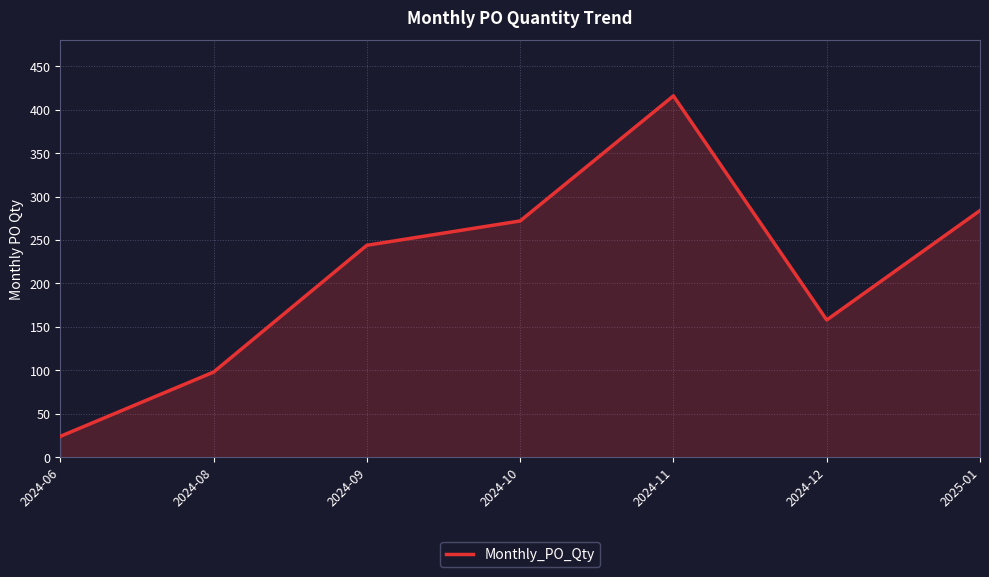

The value at 2024-06 is 24. True or false?

True